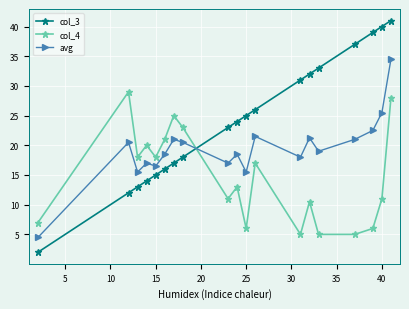

What is the lowest value of the col_4 series?

5.0